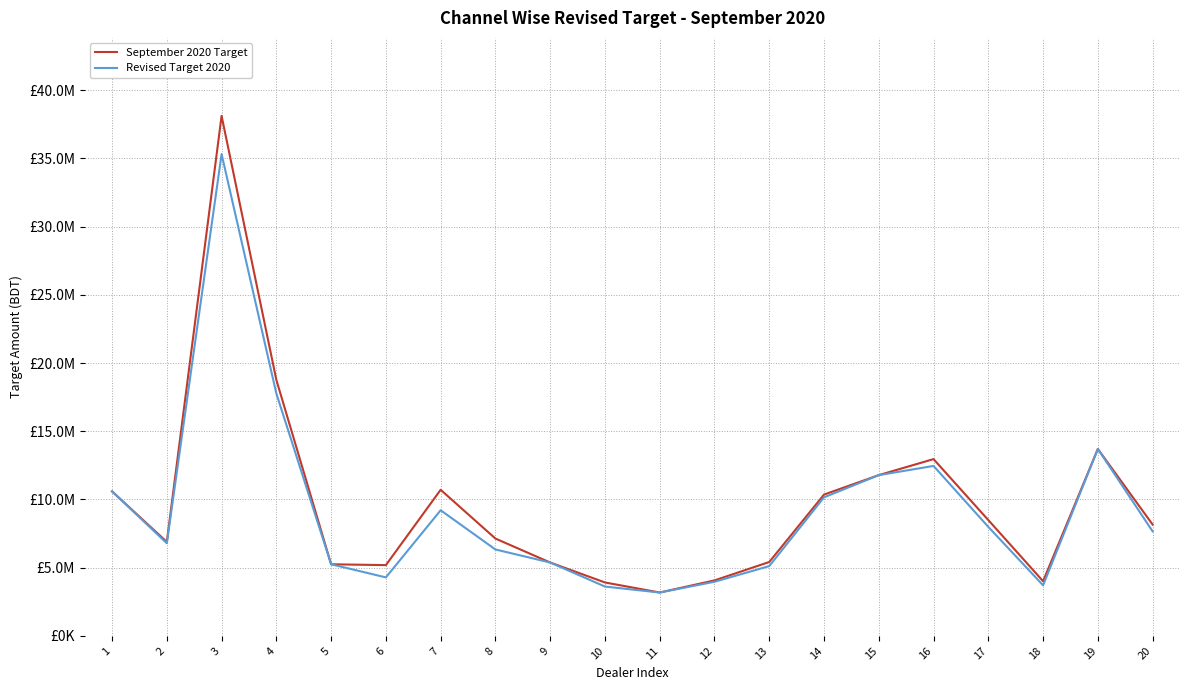

List the series in order of their peak value, lowest first.

Revised Target 2020, September 2020 Target